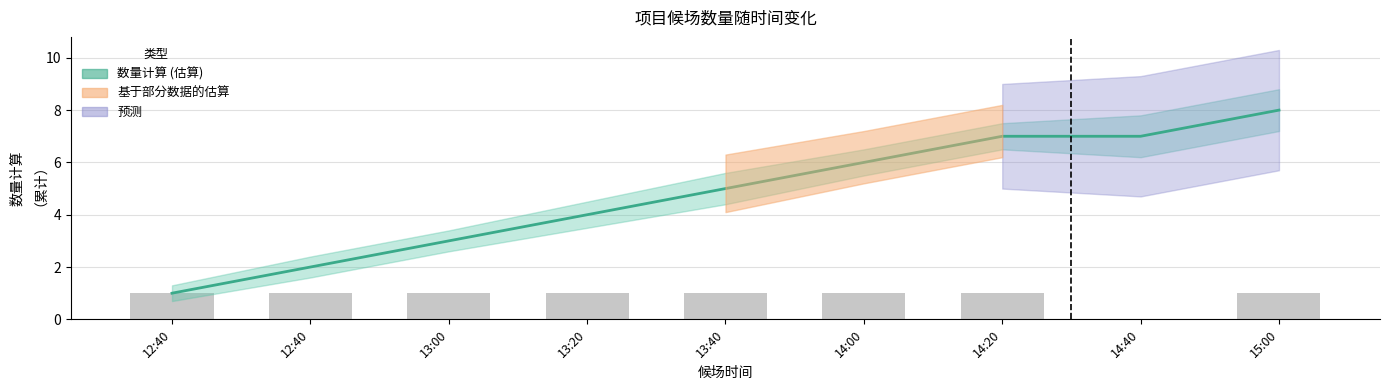

At which label is the value closest to 0?

14:40